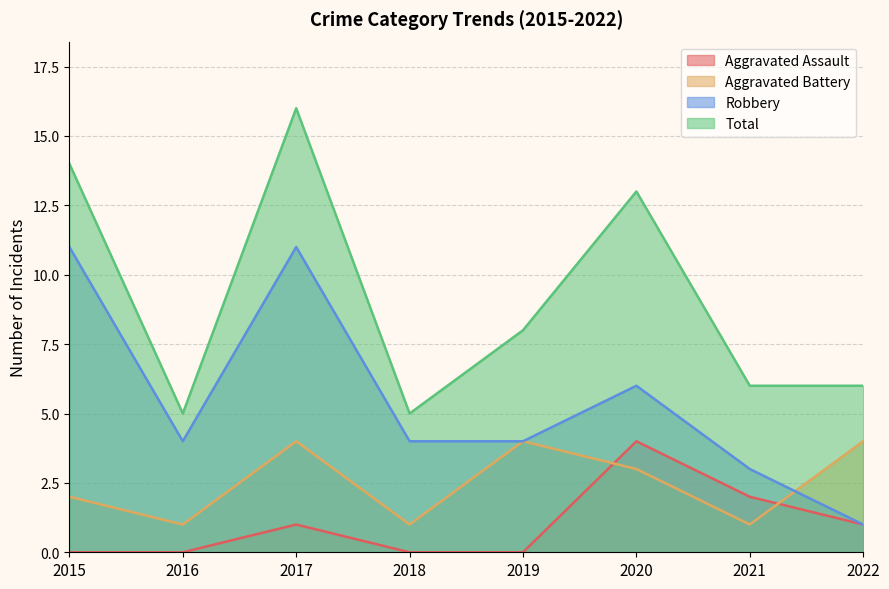

How many categories are shown in the chart?

8